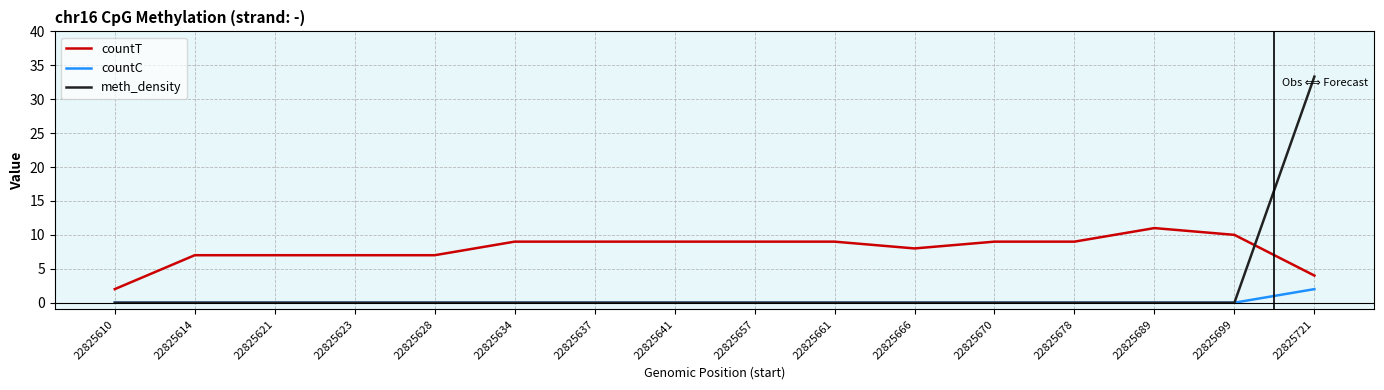

How many lines are shown in the chart?

3